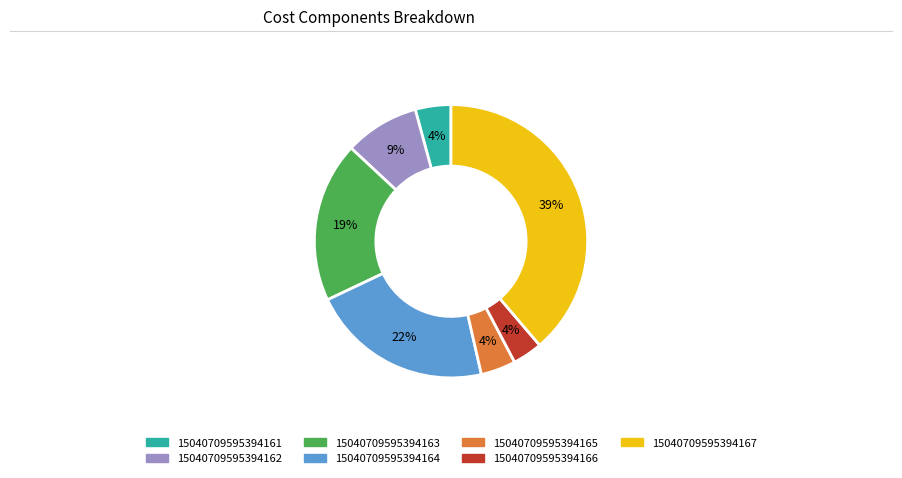

Does 15040709595394164 represent more than half of the total?

No